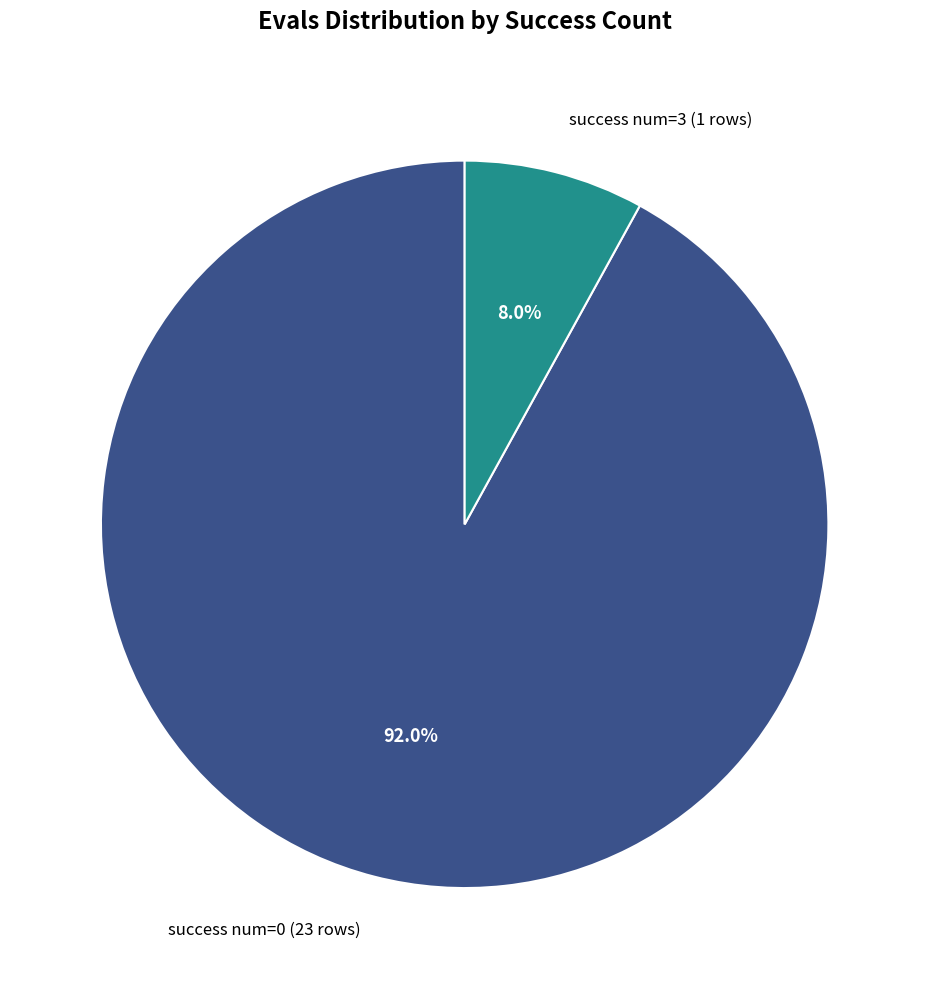

What percentage do success num=3 (1 rows) and success num=0 (23 rows) together represent?

100.0%